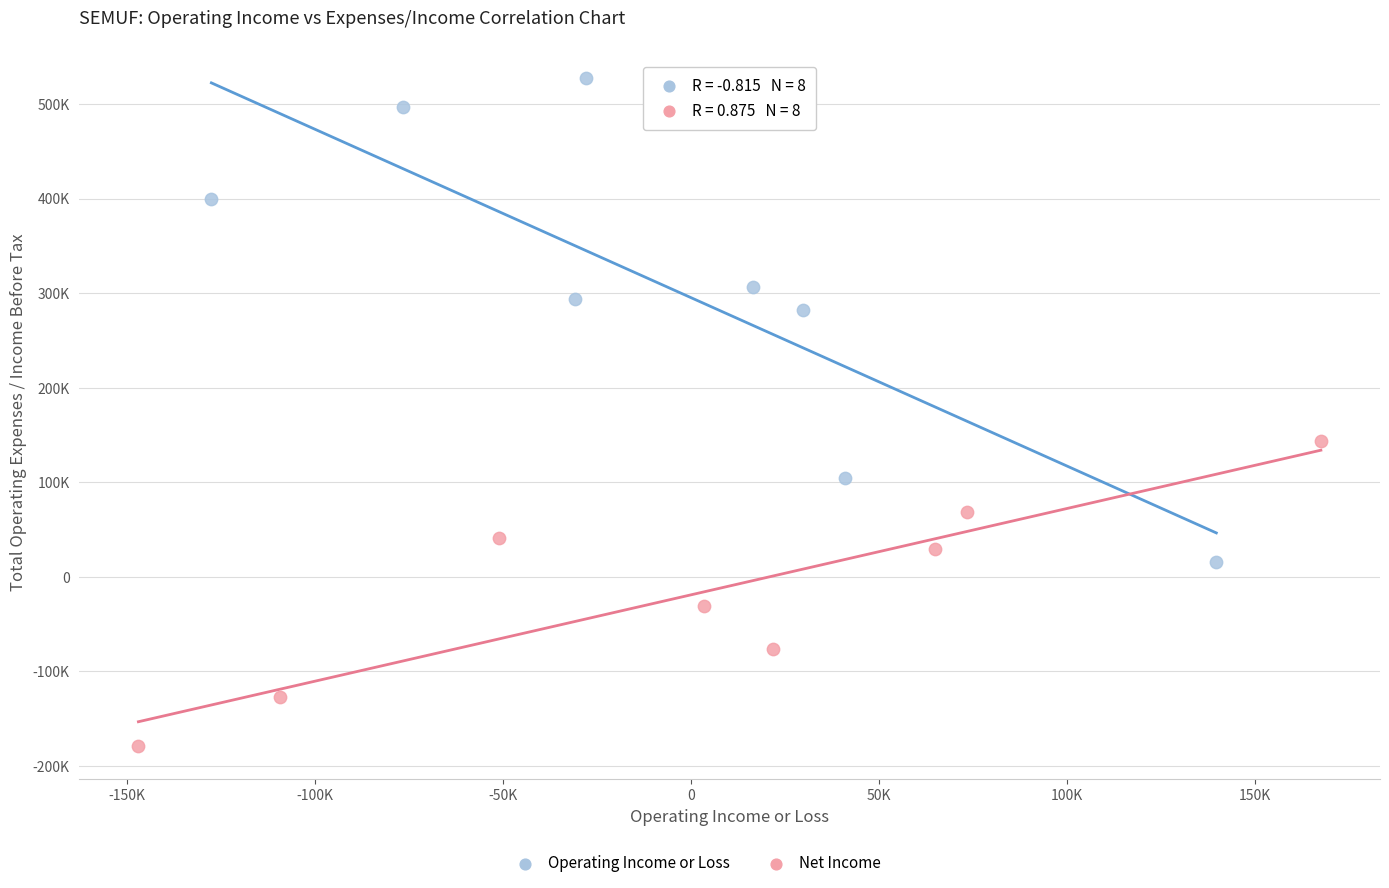

Which series contains the highest Y value?

Operating Income or Loss